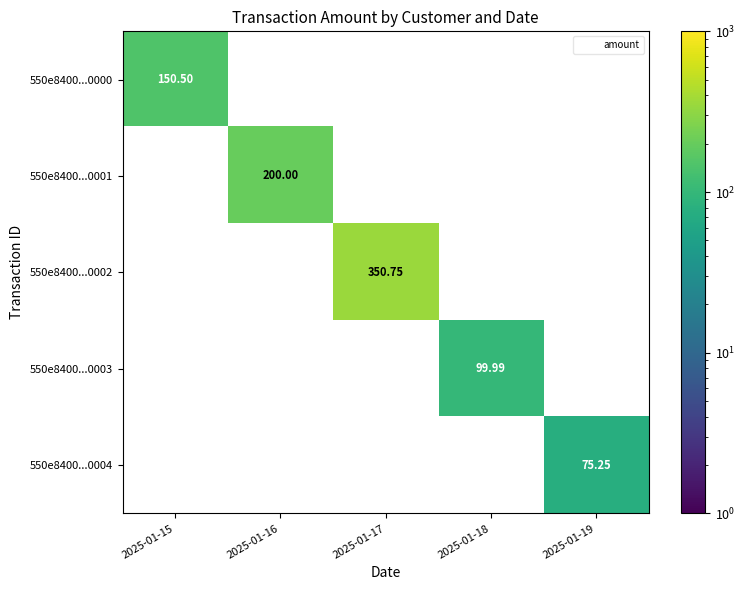

Is the value of 550e8400...0002 at 2025-01-17 greater than the value of 550e8400...0004 at 2025-01-15?

Yes